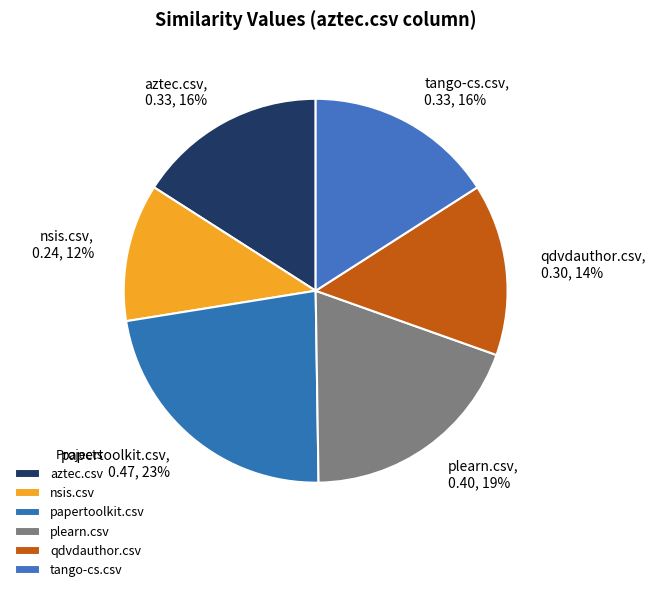

Which has a higher value, tango-cs.csv or papertoolkit.csv?

papertoolkit.csv